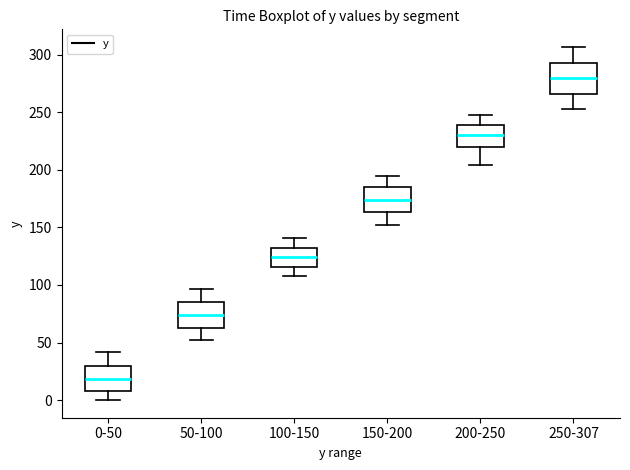

Where is the upper edge of the box for 150-200 on the y-axis? The values are not printed on the chart, so give them approximately, as read against the axis.

185